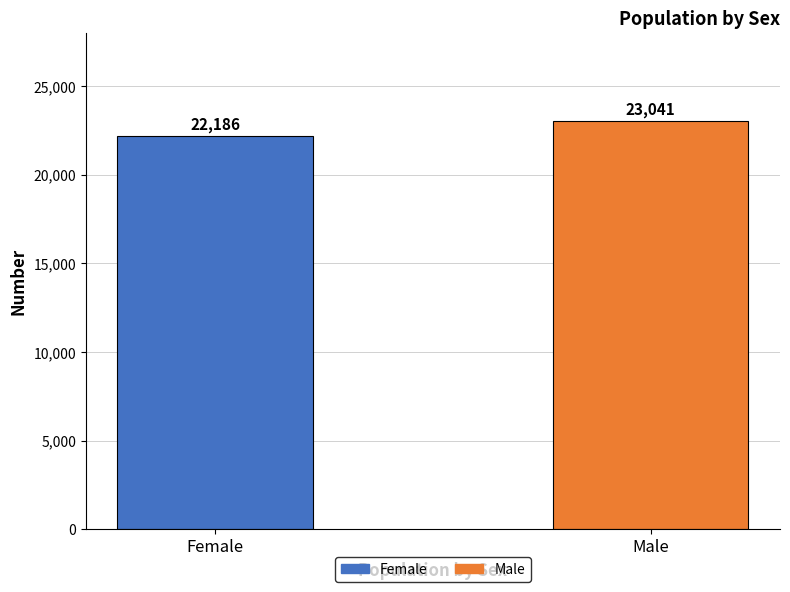

What is the value of the 2nd bar from the left?

23041